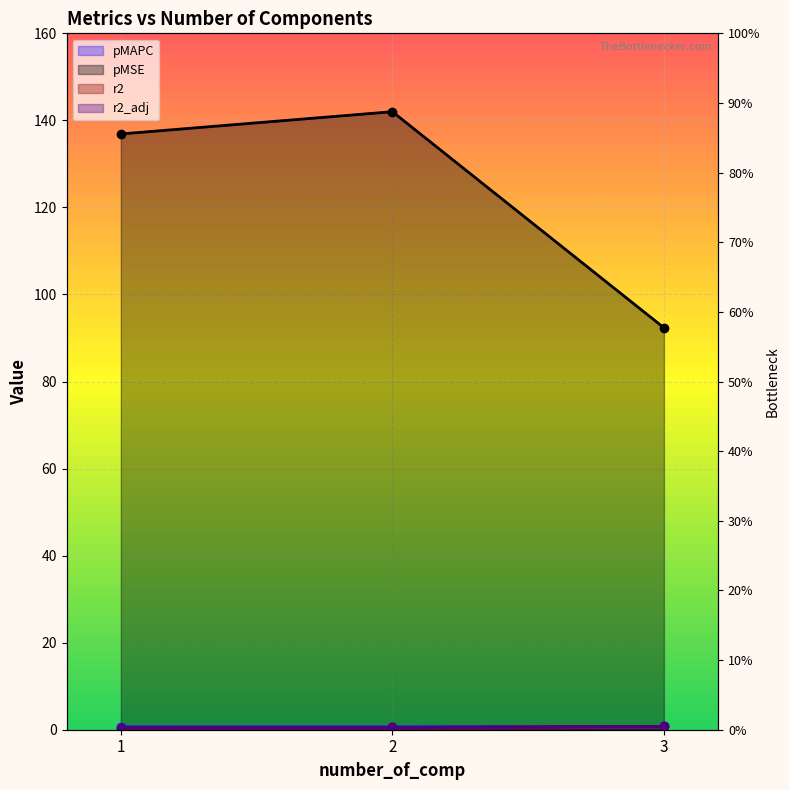

True or false: r2_adj has a value of 0.3 at 1.0.

False